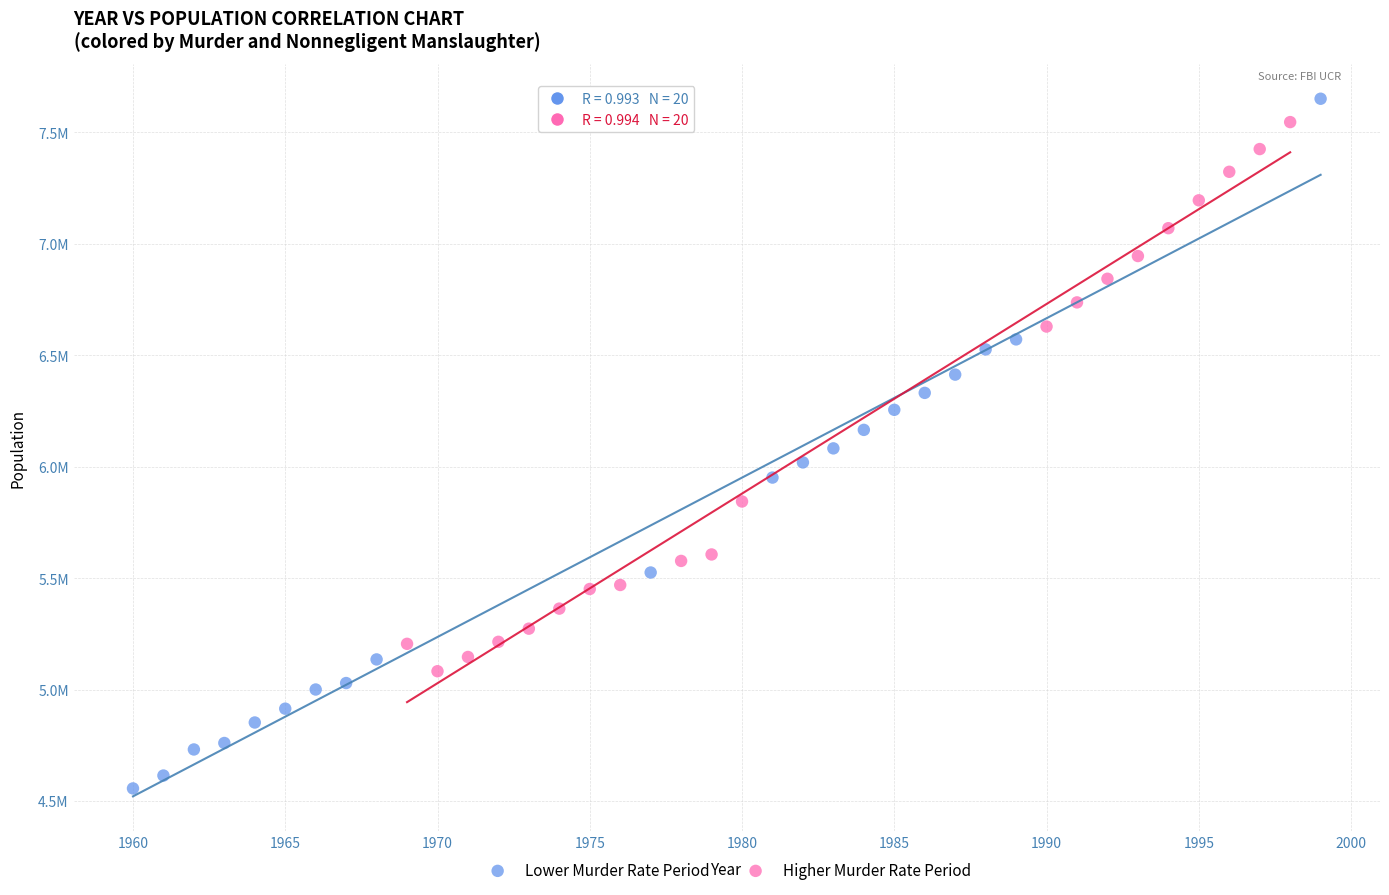

Which series reaches the maximum Y coordinate?

Lower Murder Rate Period